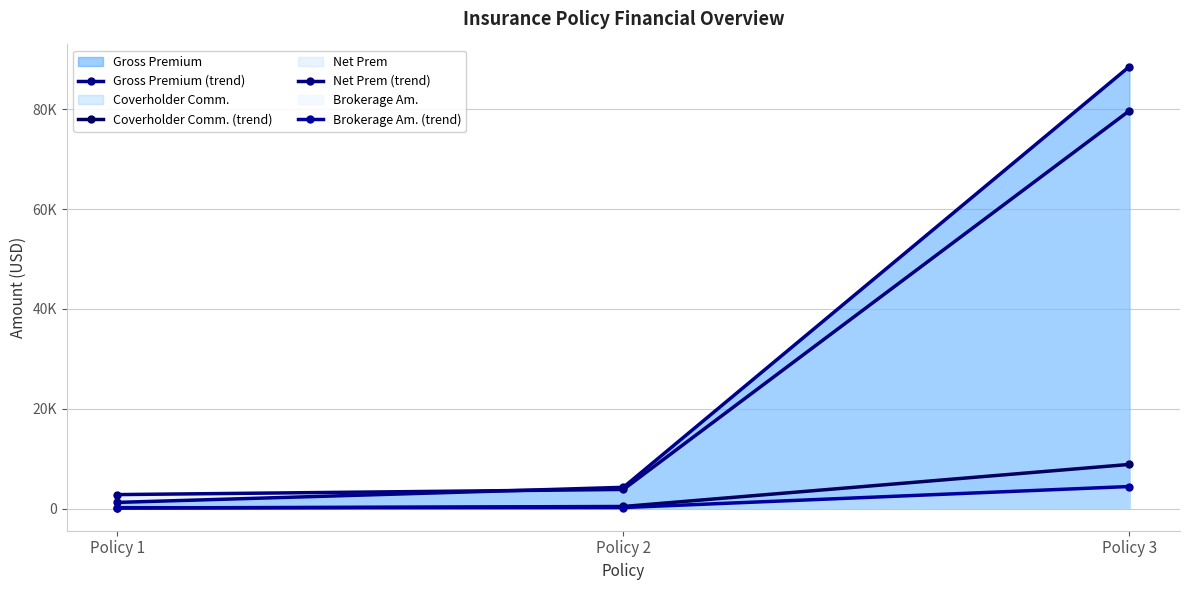

Reading right to left, extract all data points from this chart.

Gross Premium (trend): Policy 3=88550.0	Policy 2=4268.0	Policy 1=1245.0
Coverholder Comm. (trend): Policy 3=8855.0	Policy 2=426.8	Policy 1=124.5
Net Prem (trend): Policy 3=79695.0	Policy 2=3841.2	Policy 1=2808.1
Brokerage Am. (trend): Policy 3=4427.5	Policy 2=213.4	Policy 1=156.1